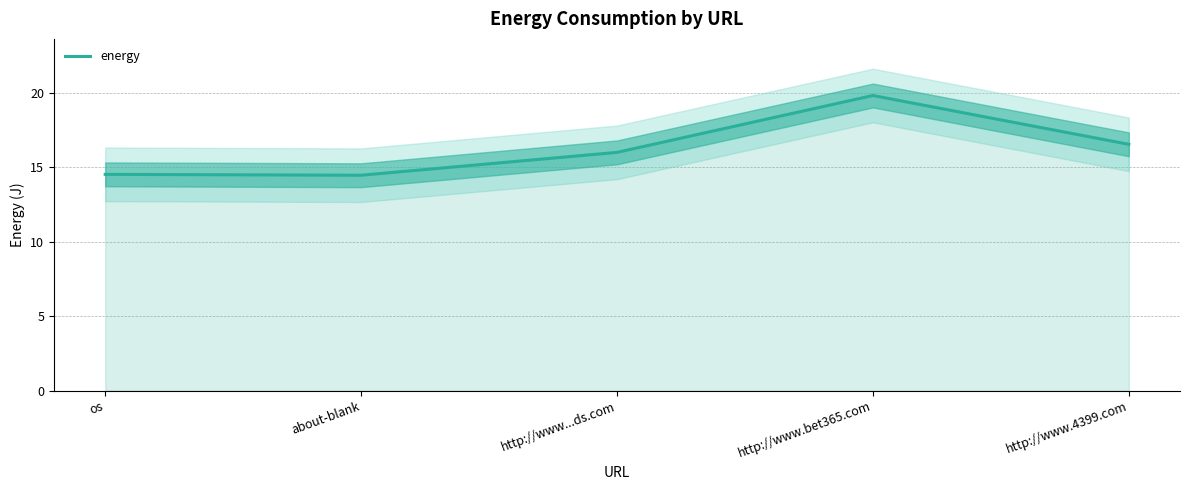

How many series are shown in this chart?

1